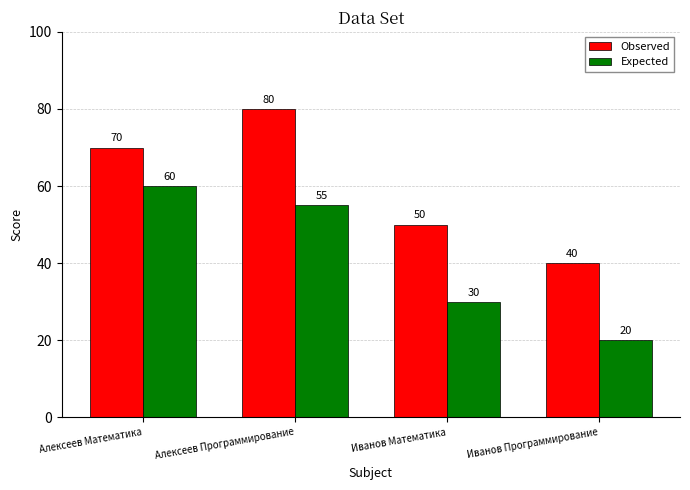

What is the label of the 2nd bar from the left?

Алексеев Программирование